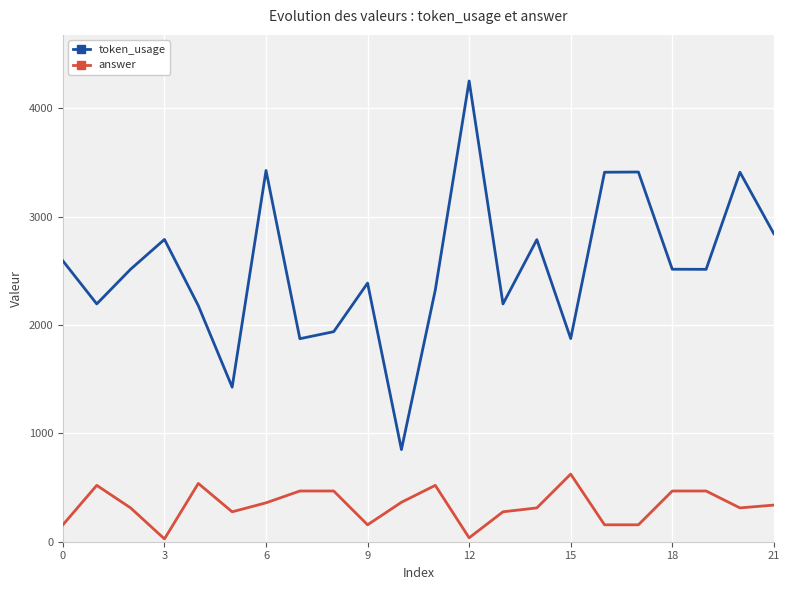

Which series has the largest total across all categories?

token_usage